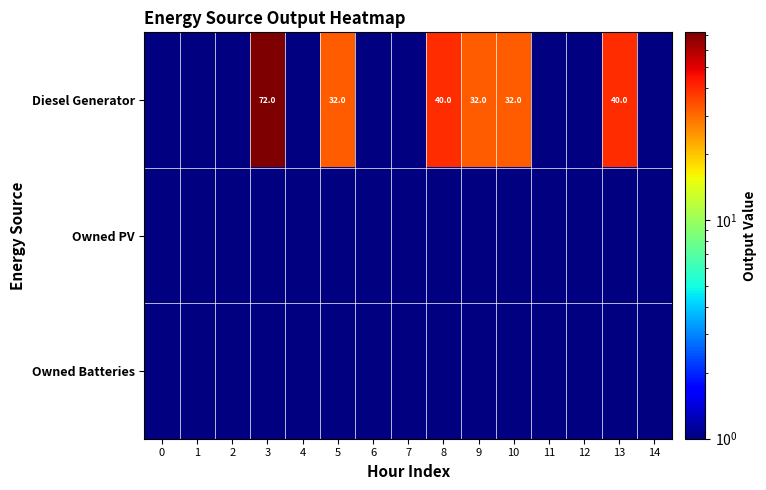

True or false: Diesel Generator has a value of 32 at 10.

True